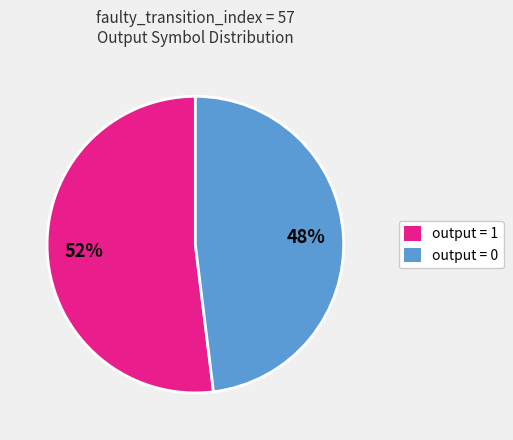

Is there a majority slice in this chart?

Yes